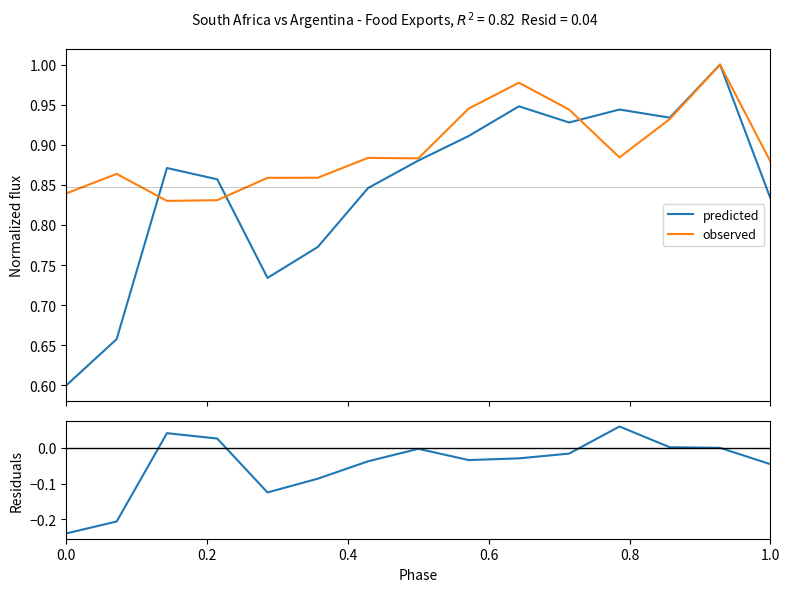

Which series has the largest total across all categories?

observed